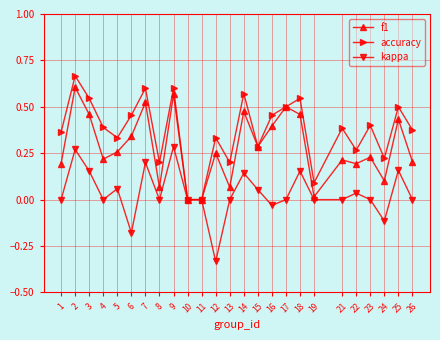

The accuracy series shows 0.4 at 21. True or false?

True